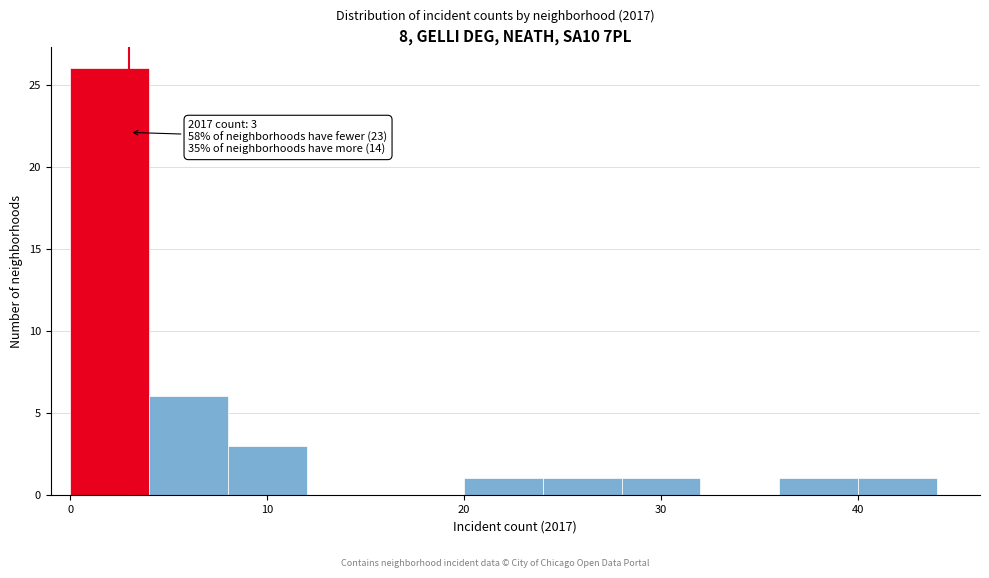

Over which range of the x-axis is the bar tallest?

0 to 4